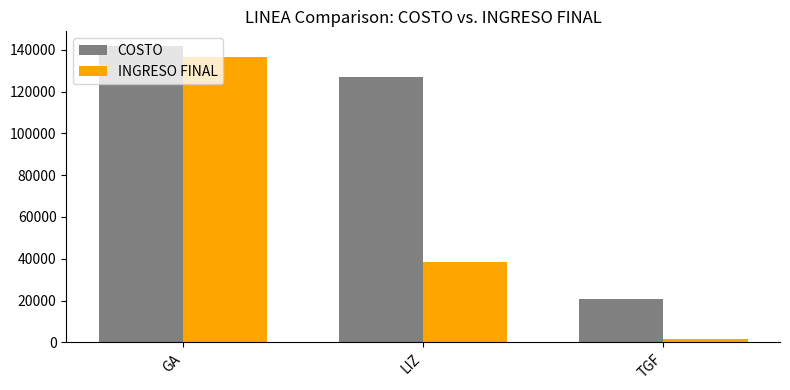

What are all the series names shown in the legend?

COSTO, INGRESO FINAL